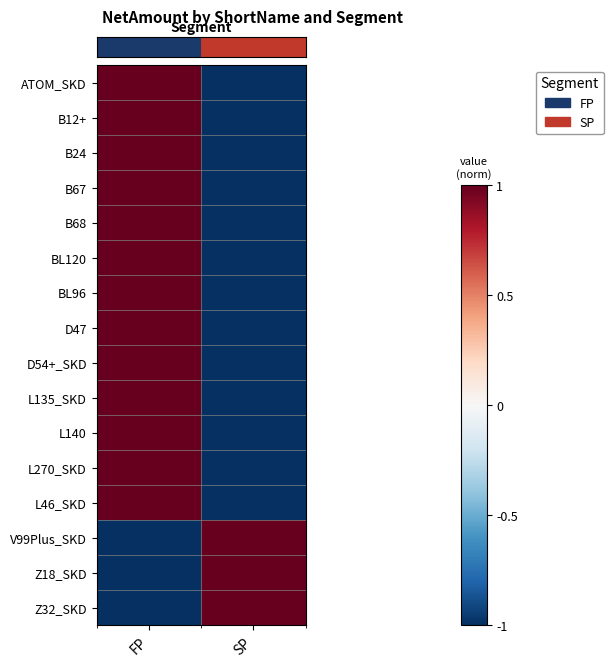

How many categories are shown in the chart?

2